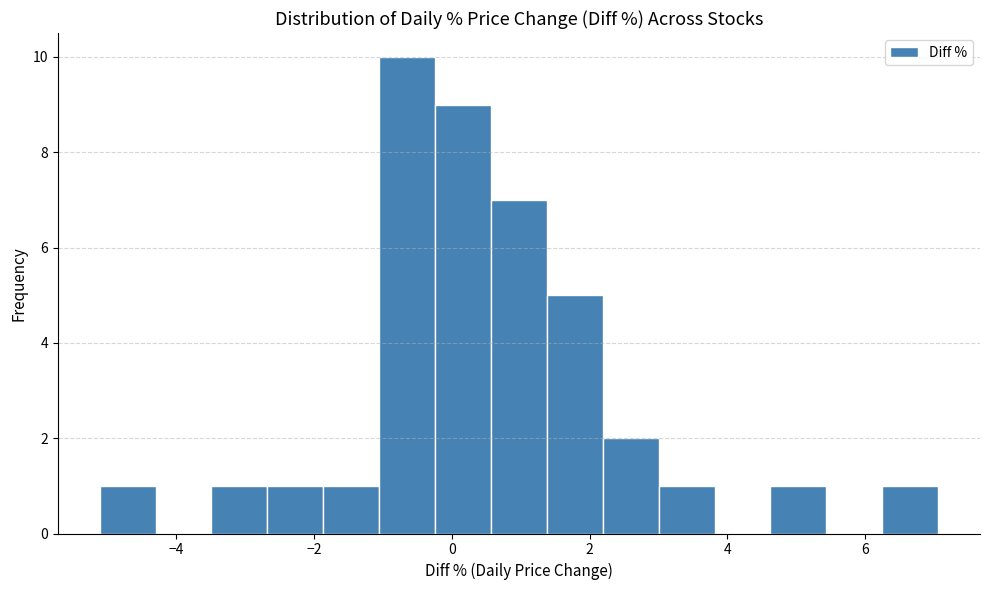

Reading left to right, transcribe this chart: for each bar, give the range it covers on the x-axis and its height. Neither the bar edges nor the heights are printed on the chart, so give them approximately, as read against the axes.

-5.2 to -4.2: 1
-4.2 to -3.4: 0
-3.4 to -2.6: 1
-2.6 to -1.8: 1
-1.8 to -1.0: 1
-1.0 to -0.2: 10
-0.2 to 0.6: 9
0.6 to 1.4: 7
1.4 to 2.2: 5
2.2 to 3.0: 2
3.0 to 3.8: 1
3.8 to 4.6: 0
4.6 to 5.4: 1
5.4 to 6.2: 0
6.2 to 7.0: 1